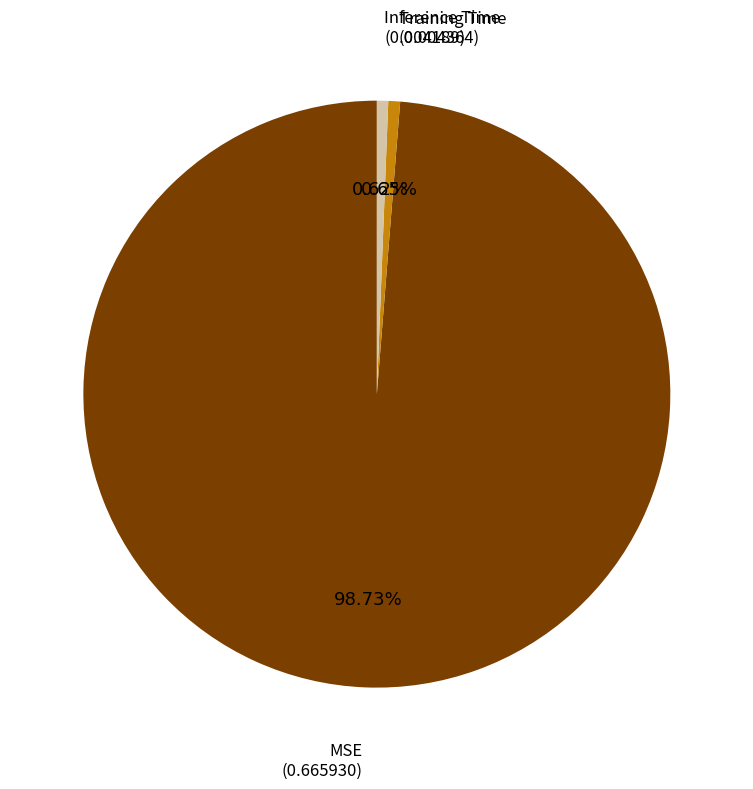

Does any single category account for the majority?

Yes